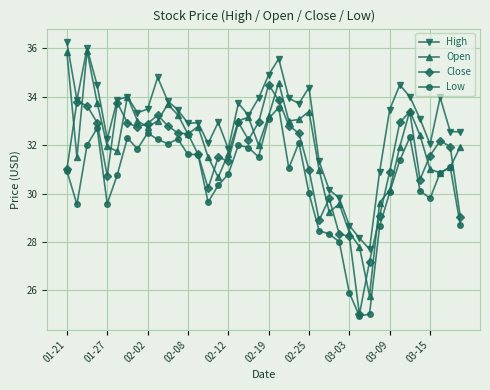

Which series has the widest spread of values?

Open